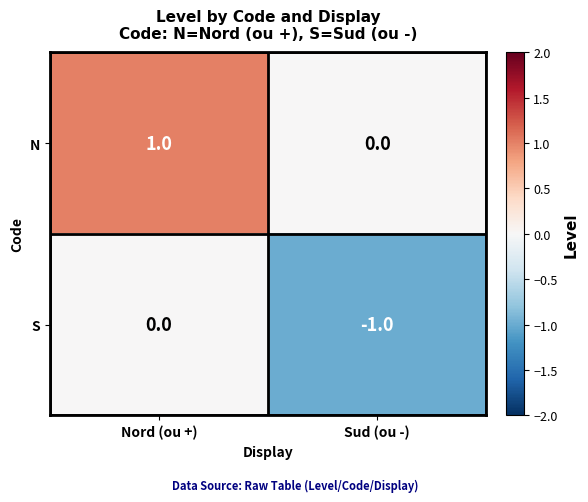

List the series in order of their peak value, lowest first.

S, N